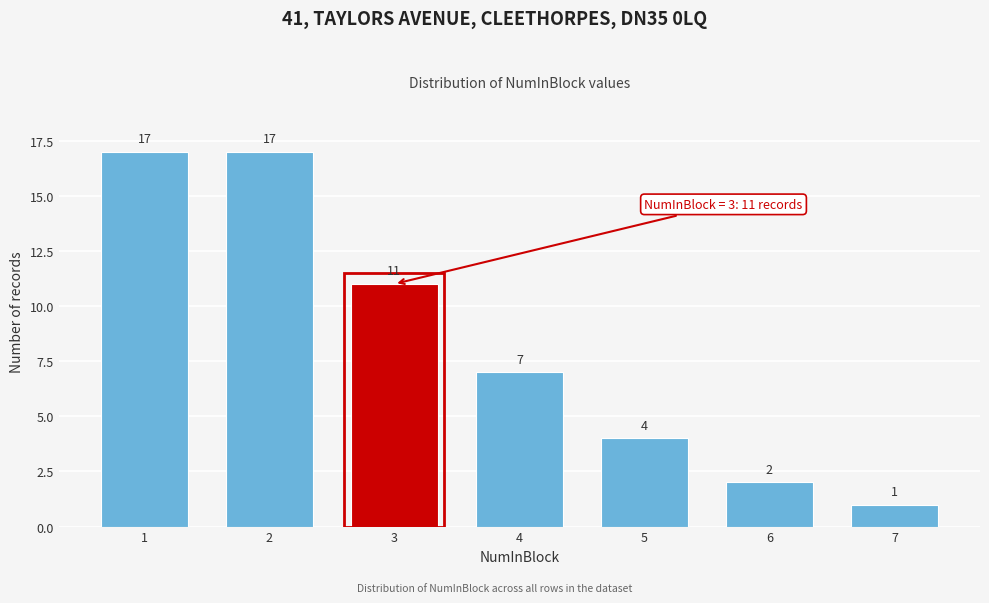

Reading right to left, list all the values displayed in this chart.

7=1	6=2	5=4	4=7	3=11	2=17	1=17